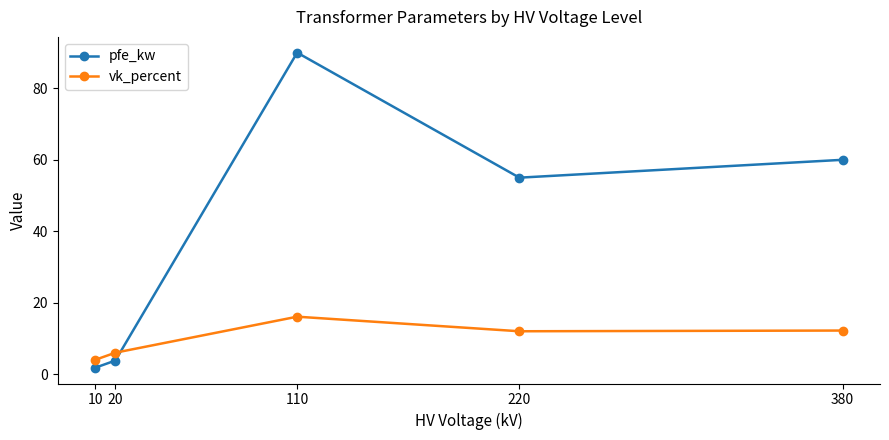

Is the value of pfe_kw at 380 greater than the value of vk_percent at 10?

Yes